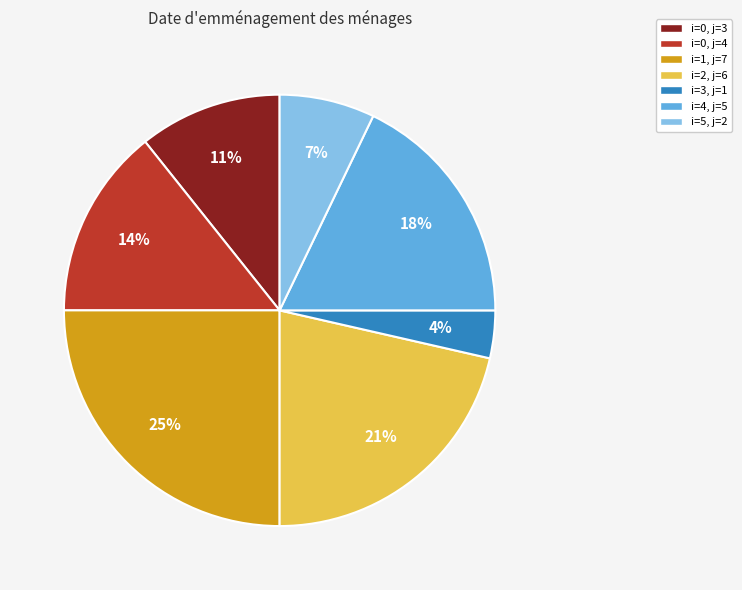

To the nearest percent, what portion does i=1, j=7 represent?

25%